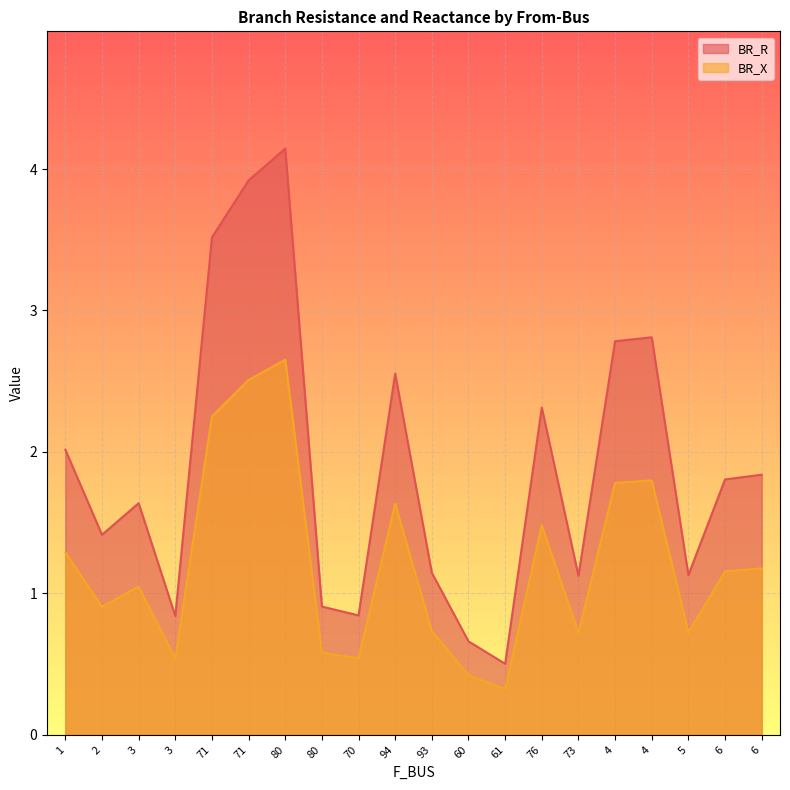

Between 73 and 61, which is larger?

73